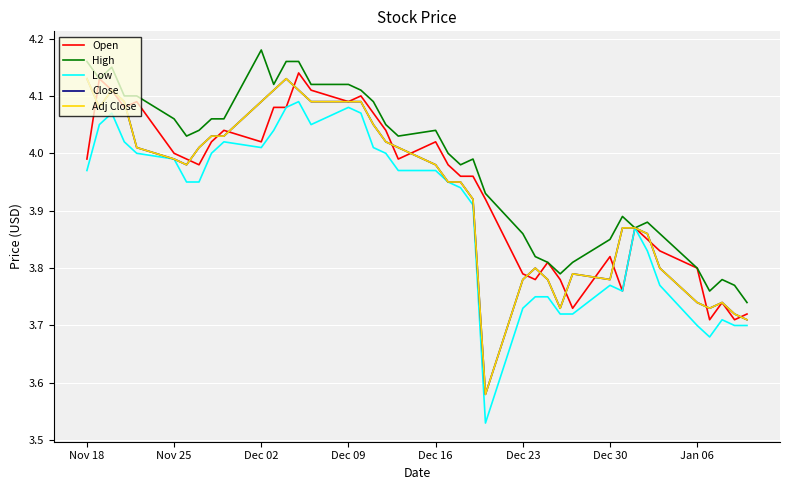

How many lines are shown in the chart?

5